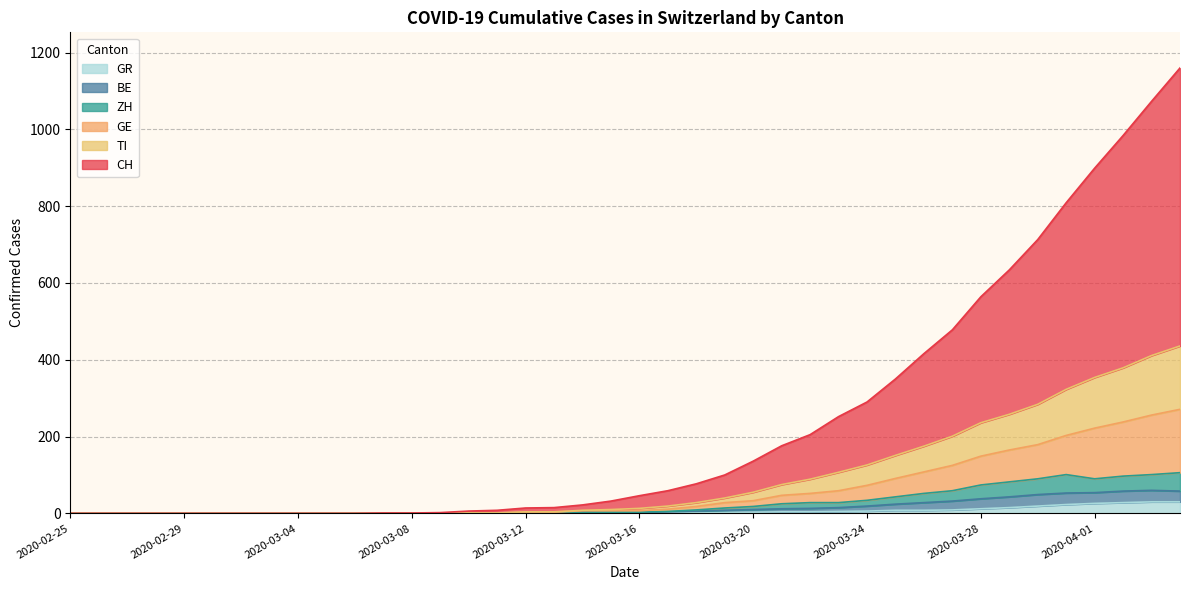

Reading right to left, list all the values displayed in this chart.

CH: 2020-04-04=1160	2020-04-03=1073	2020-04-02=984	2020-04-01=899	2020-03-31=809	2020-03-30=713	2020-03-29=634	2020-03-28=564	2020-03-27=478	2020-03-26=416	2020-03-25=350	2020-03-24=290	2020-03-23=252	2020-03-22=205	2020-03-21=176	2020-03-20=136	2020-03-19=100	2020-03-18=77	2020-03-17=59	2020-03-16=46	2020-03-15=32	2020-03-14=22	2020-03-13=15	2020-03-12=14	2020-03-11=8	2020-03-10=6	2020-03-09=2	2020-03-08=1	2020-03-07=1	2020-03-06=0	2020-03-05=0	2020-03-04=0	2020-03-03=0	2020-03-02=0	2020-03-01=0	2020-02-29=0	2020-02-28=0	2020-02-27=0	2020-02-26=0	2020-02-25=0
GE: 2020-04-04=271	2020-04-03=256	2020-04-02=238	2020-04-01=222	2020-03-31=203	2020-03-30=179	2020-03-29=165	2020-03-28=149	2020-03-27=125	2020-03-26=108	2020-03-25=91	2020-03-24=73	2020-03-23=59	2020-03-22=52	2020-03-21=47	2020-03-20=33	2020-03-19=28	2020-03-18=18	2020-03-17=11	2020-03-16=7	2020-03-15=7	2020-03-14=7	2020-03-13=3	2020-03-12=3	2020-03-11=1	2020-03-10=1	2020-03-09=0	2020-03-08=0	2020-03-07=0	2020-03-06=0	2020-03-05=0	2020-03-04=0	2020-03-03=0	2020-03-02=0	2020-03-01=0	2020-02-29=0	2020-02-28=0	2020-02-27=0	2020-02-26=0	2020-02-25=0
ZH: 2020-04-04=106	2020-04-03=101	2020-04-02=97	2020-04-01=90	2020-03-31=101	2020-03-30=90	2020-03-29=82	2020-03-28=74	2020-03-27=59	2020-03-26=52	2020-03-25=43	2020-03-24=34	2020-03-23=28	2020-03-22=28	2020-03-21=25	2020-03-20=18	2020-03-19=14	2020-03-18=9	2020-03-17=5	2020-03-16=3	2020-03-15=3	2020-03-14=3	2020-03-13=1	2020-03-12=1	2020-03-11=0	2020-03-10=0	2020-03-09=0	2020-03-08=0	2020-03-07=0	2020-03-06=0	2020-03-05=0	2020-03-04=0	2020-03-03=0	2020-03-02=0	2020-03-01=0	2020-02-29=0	2020-02-28=0	2020-02-27=0	2020-02-26=0	2020-02-25=0
BE: 2020-04-04=58	2020-04-03=60	2020-04-02=58	2020-04-01=54	2020-03-31=53	2020-03-30=49	2020-03-29=43	2020-03-28=38	2020-03-27=32	2020-03-26=28	2020-03-25=24	2020-03-24=19	2020-03-23=15	2020-03-22=13	2020-03-21=12	2020-03-20=10	2020-03-19=8	2020-03-18=6	2020-03-17=4	2020-03-16=2	2020-03-15=2	2020-03-14=2	2020-03-13=0	2020-03-12=0	2020-03-11=0	2020-03-10=0	2020-03-09=0	2020-03-08=0	2020-03-07=0	2020-03-06=0	2020-03-05=0	2020-03-04=0	2020-03-03=0	2020-03-02=0	2020-03-01=0	2020-02-29=0	2020-02-28=0	2020-02-27=0	2020-02-26=0	2020-02-25=0
TI: 2020-04-04=436	2020-04-03=411	2020-04-02=379	2020-04-01=354	2020-03-31=323	2020-03-30=284	2020-03-29=258	2020-03-28=236	2020-03-27=201	2020-03-26=175	2020-03-25=151	2020-03-24=126	2020-03-23=107	2020-03-22=89	2020-03-21=75	2020-03-20=55	2020-03-19=40	2020-03-18=28	2020-03-17=19	2020-03-16=13	2020-03-15=10	2020-03-14=8	2020-03-13=4	2020-03-12=4	2020-03-11=1	2020-03-10=1	2020-03-09=0	2020-03-08=0	2020-03-07=0	2020-03-06=0	2020-03-05=0	2020-03-04=0	2020-03-03=0	2020-03-02=0	2020-03-01=0	2020-02-29=0	2020-02-28=0	2020-02-27=0	2020-02-26=0	2020-02-25=0
GR: 2020-04-04=30	2020-04-03=30	2020-04-02=28	2020-04-01=26	2020-03-31=23	2020-03-30=19	2020-03-29=15	2020-03-28=12	2020-03-27=9	2020-03-26=8	2020-03-25=8	2020-03-24=6	2020-03-23=5	2020-03-22=4	2020-03-21=4	2020-03-20=3	2020-03-19=2	2020-03-18=1	2020-03-17=1	2020-03-16=1	2020-03-15=1	2020-03-14=1	2020-03-13=0	2020-03-12=0	2020-03-11=0	2020-03-10=0	2020-03-09=0	2020-03-08=0	2020-03-07=0	2020-03-06=0	2020-03-05=0	2020-03-04=0	2020-03-03=0	2020-03-02=0	2020-03-01=0	2020-02-29=0	2020-02-28=0	2020-02-27=0	2020-02-26=0	2020-02-25=0